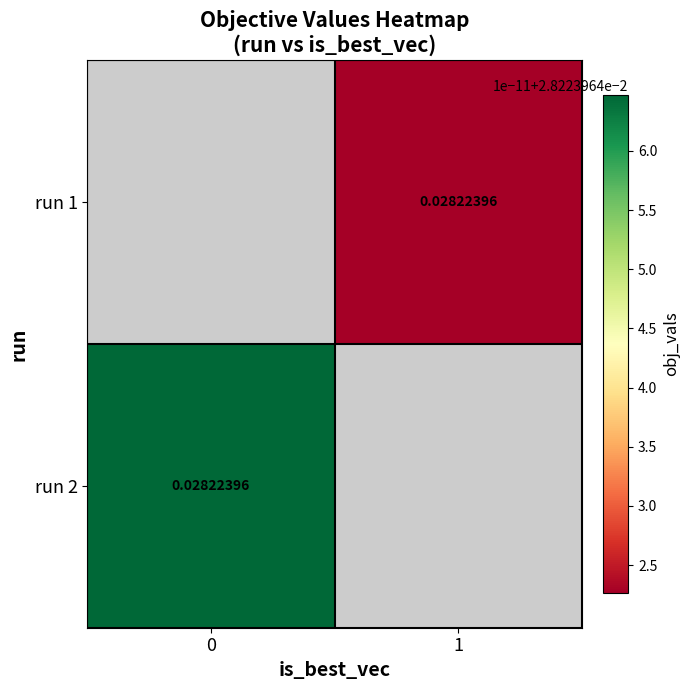

Rank the series by their average value, from highest to lowest.

run 1, run 2